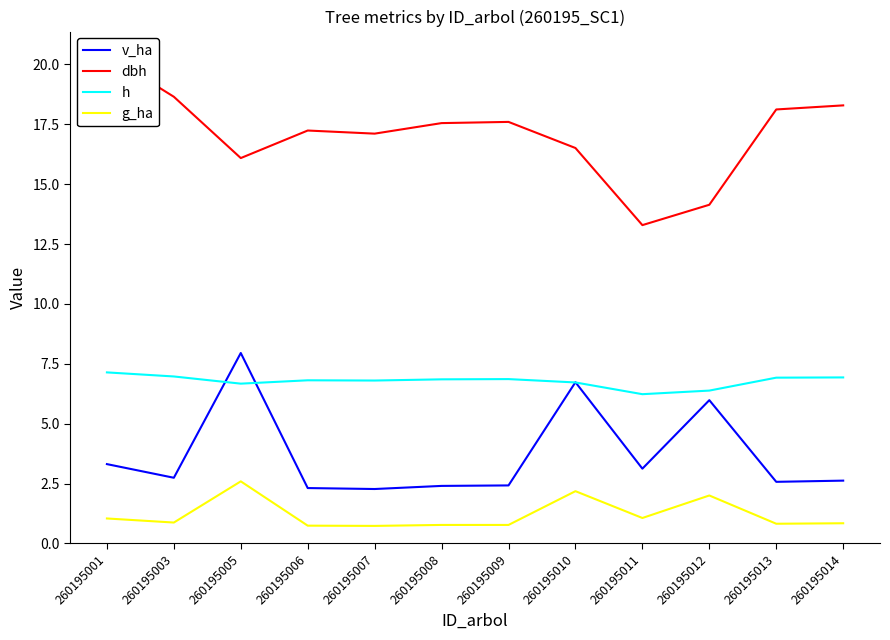

Which has a higher value, 260195009 or 260195010?

260195010